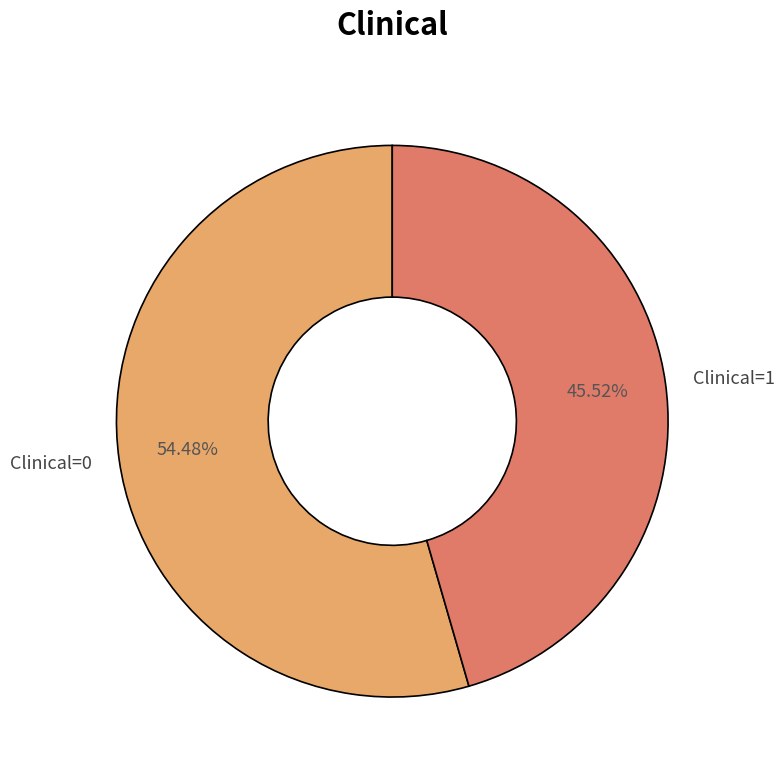

To the nearest percent, what is the difference between the largest and smallest slice percentages?

9%